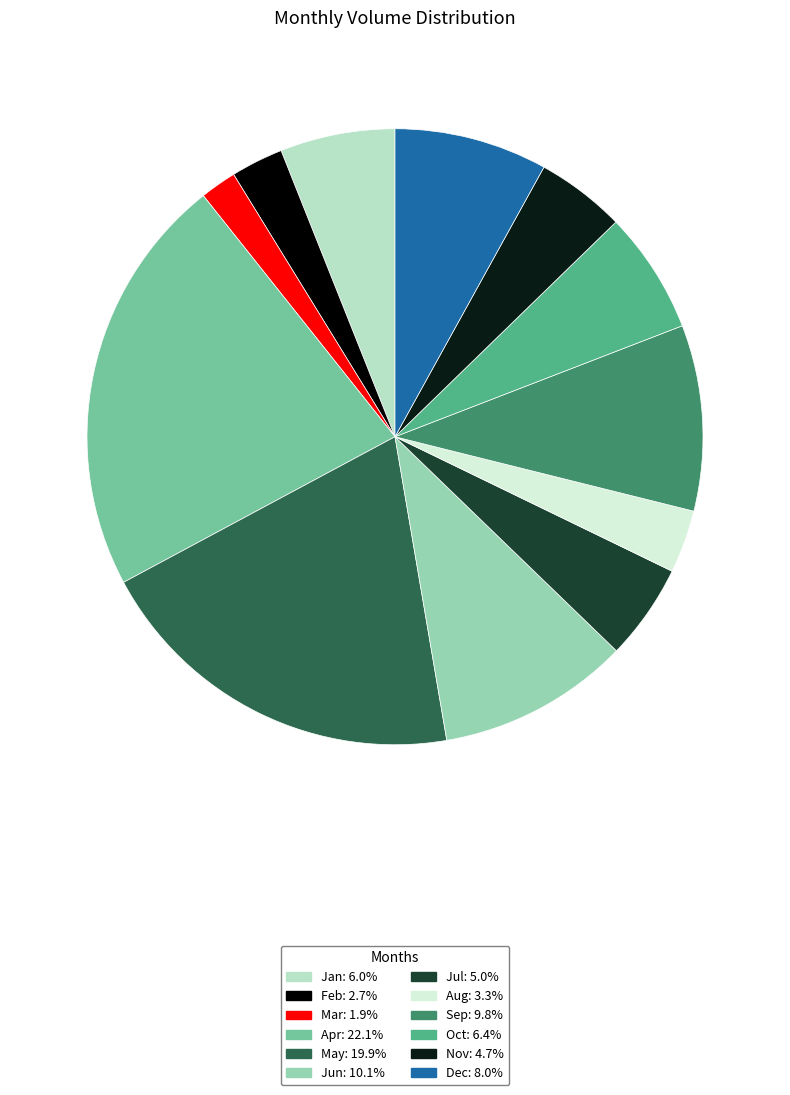

Rank the categories by value from highest to lowest.

4, 5, 6, 9, 12, 10, 1, 7, 11, 8, 2, 3